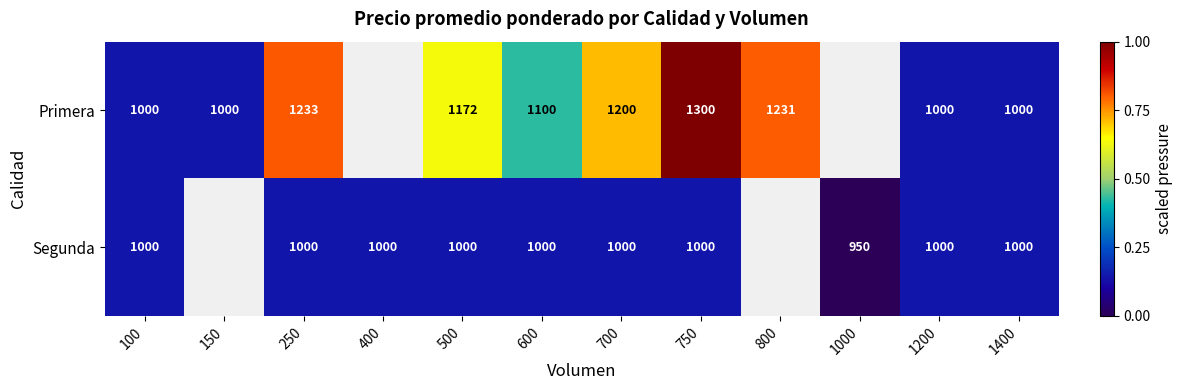

What is the difference between the Segunda values at 250 and 1000?

50